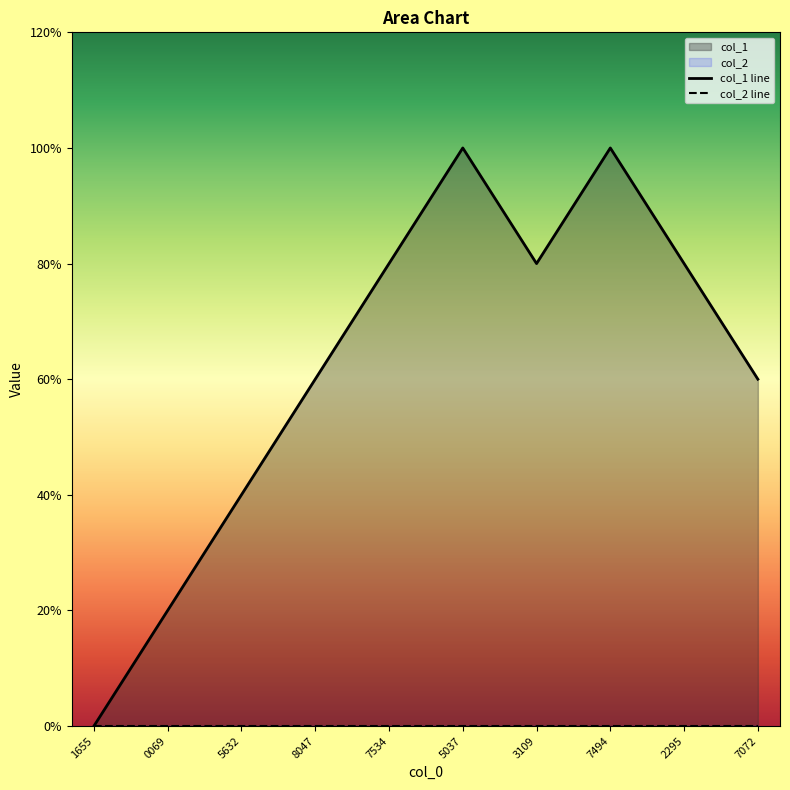

True or false: col_2 line and col_1 line cross at least once.

False